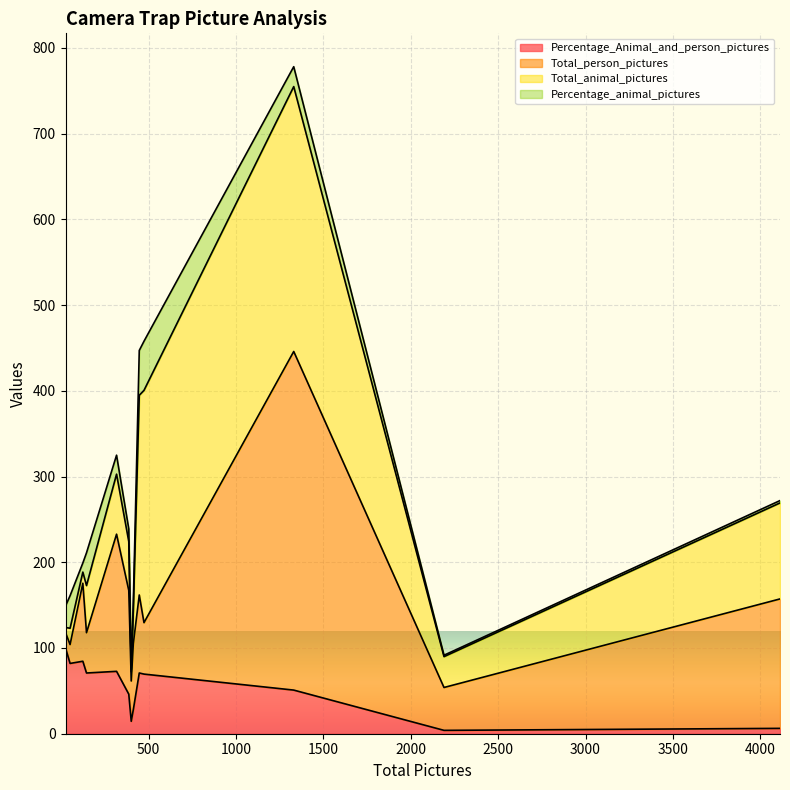

What is the maximum value for Percentage_Animal_and_person_pictures?

100.0